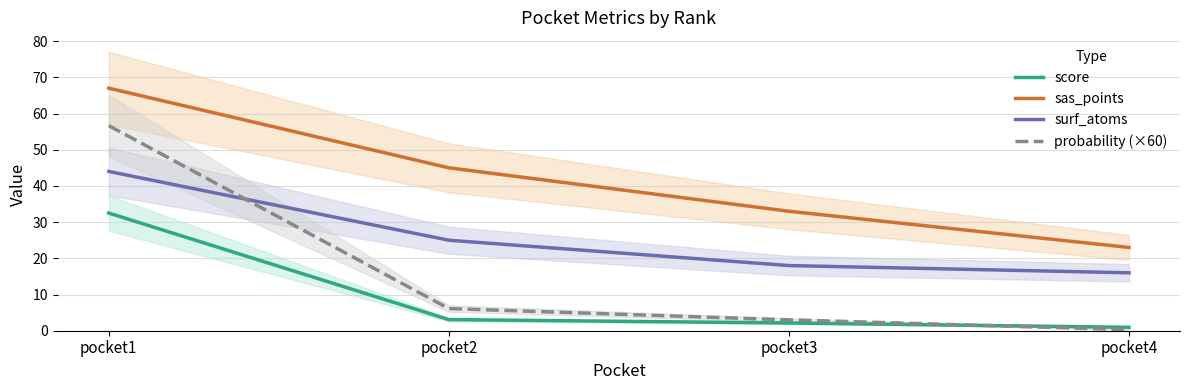

Reading left to right, extract all data points from this chart.

score: pocket1=32.5	pocket2=3.1	pocket3=2.1	pocket4=0.9
sas_points: pocket1=67.0	pocket2=45.0	pocket3=33.0	pocket4=23.0
surf_atoms: pocket1=44.0	pocket2=25.0	pocket3=18.0	pocket4=16.0
probability (×60): pocket1=56.6	pocket2=6.1	pocket3=3.0	pocket4=0.3